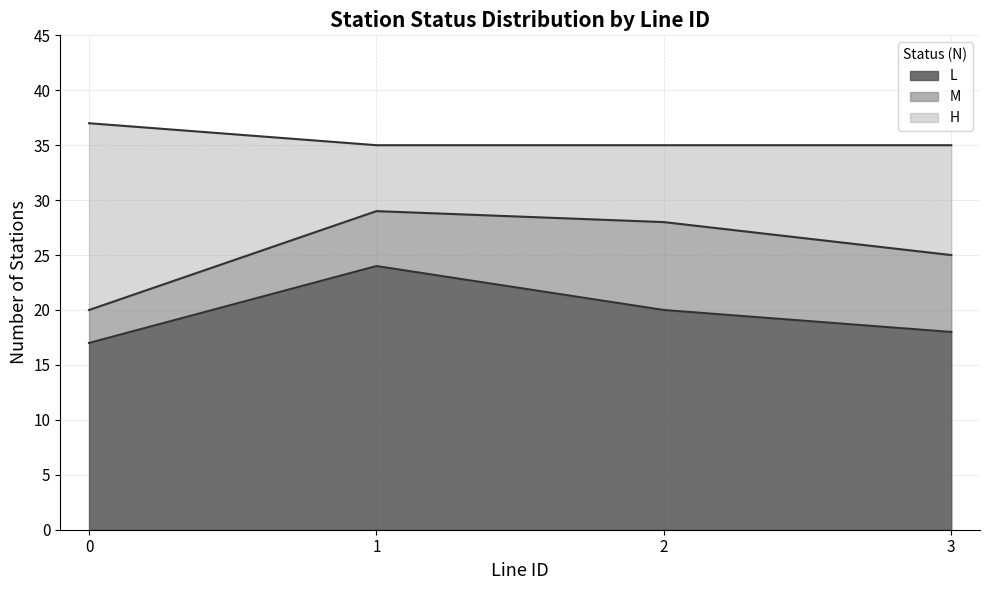

The L series shows 24 at 1. True or false?

True